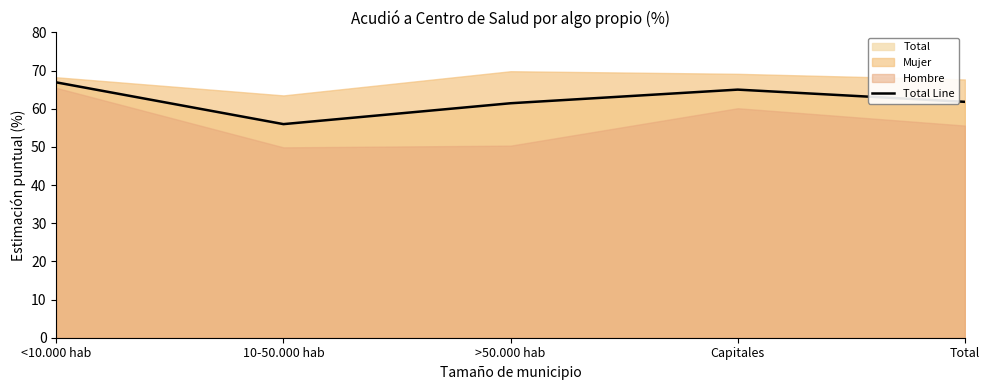

What is the value of the 3rd point from the left?

61.4